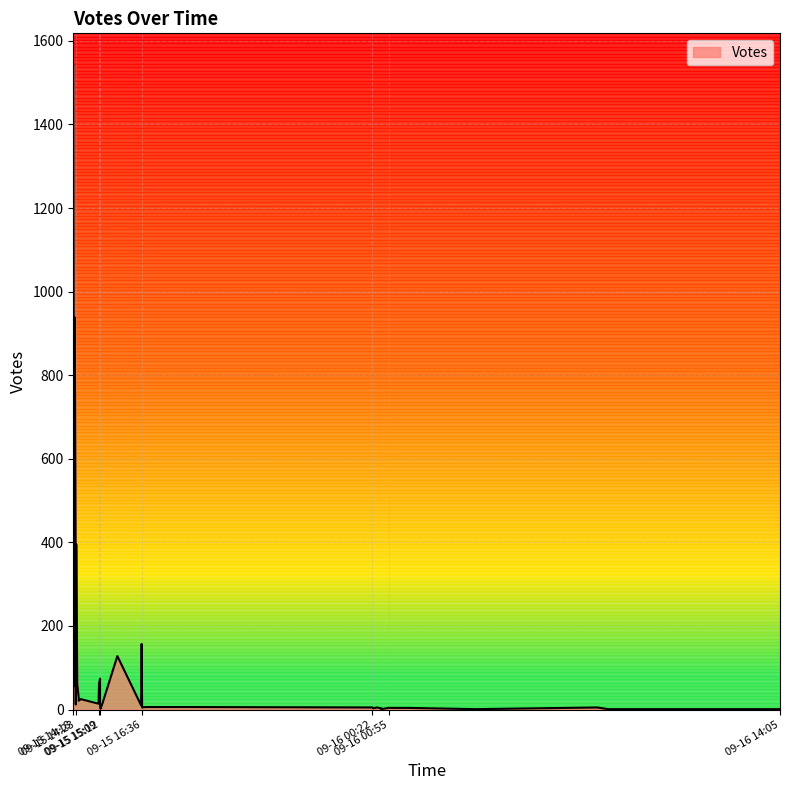

What is the value of the 16th point from the left?

74